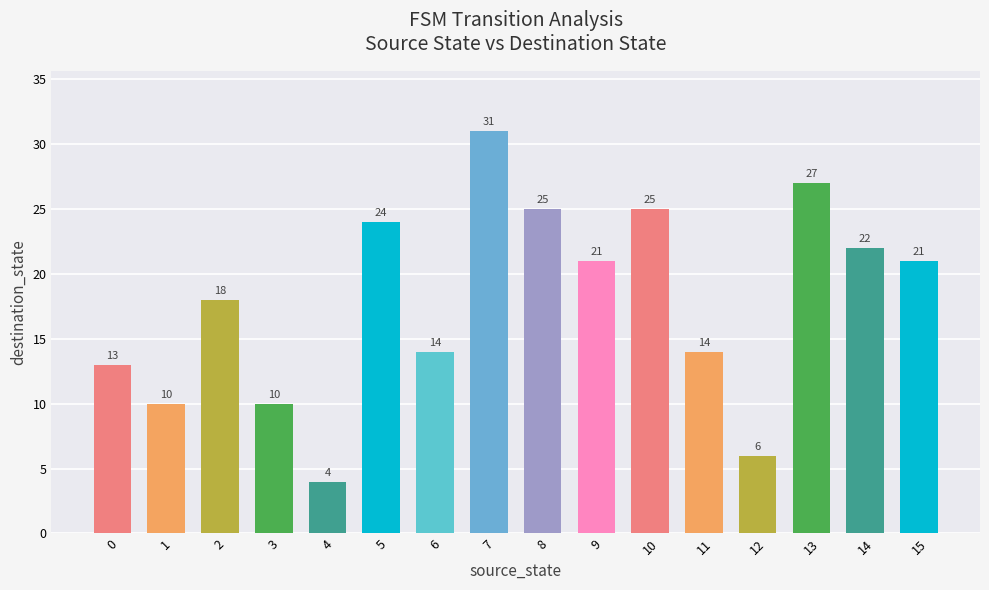

Reading left to right, extract all data points from this chart.

0=13	1=10	2=18	3=10	4=4	5=24	6=14	7=31	8=25	9=21	10=25	11=14	12=6	13=27	14=22	15=21